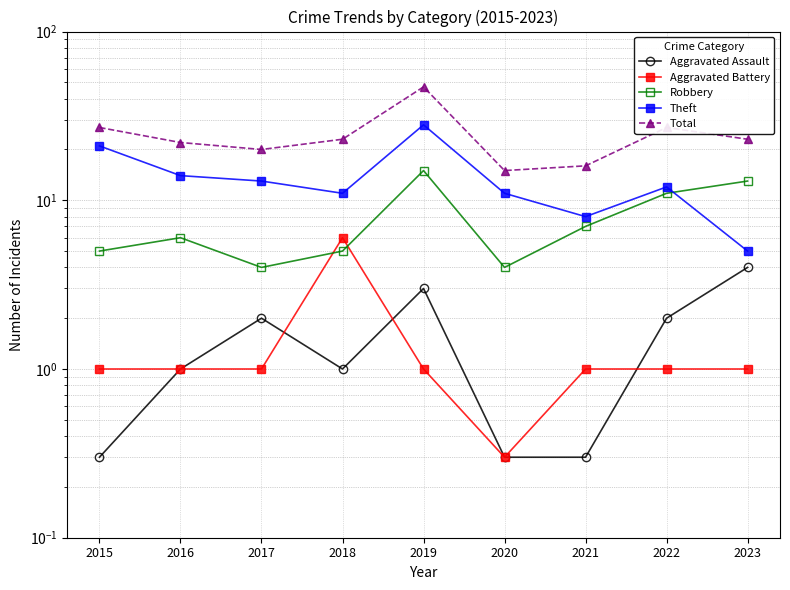

What is the minimum value for Aggravated Assault?

0.3